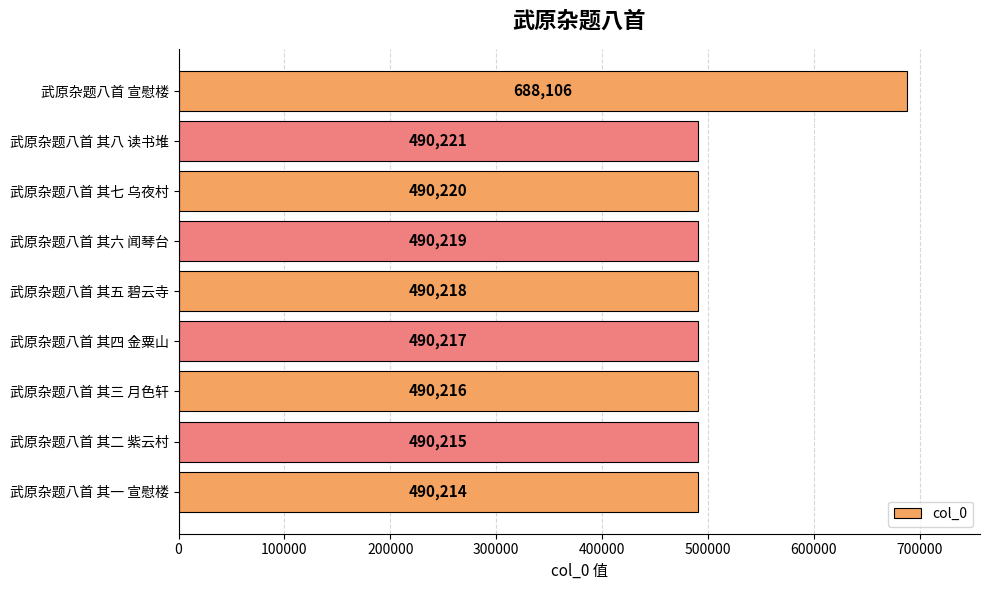

What position from the top is 武原杂题八首 其一 宣慰楼?

9